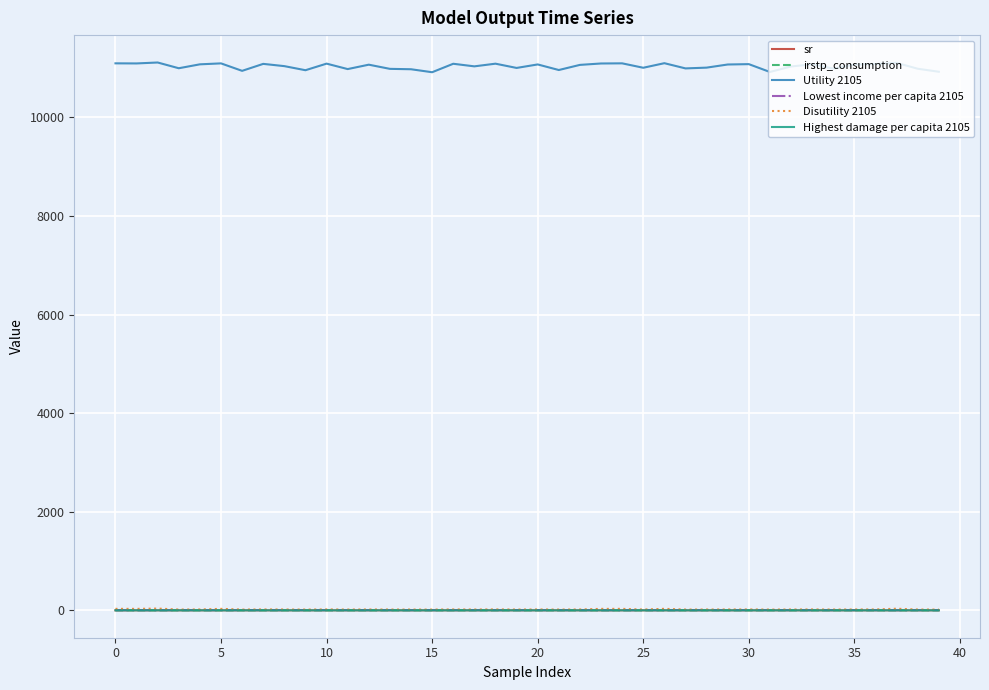

Which series has the largest total across all categories?

Utility 2105